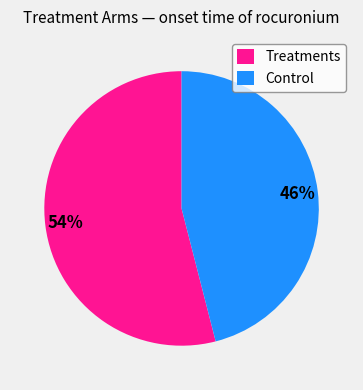

How many slices are in this pie chart?

2